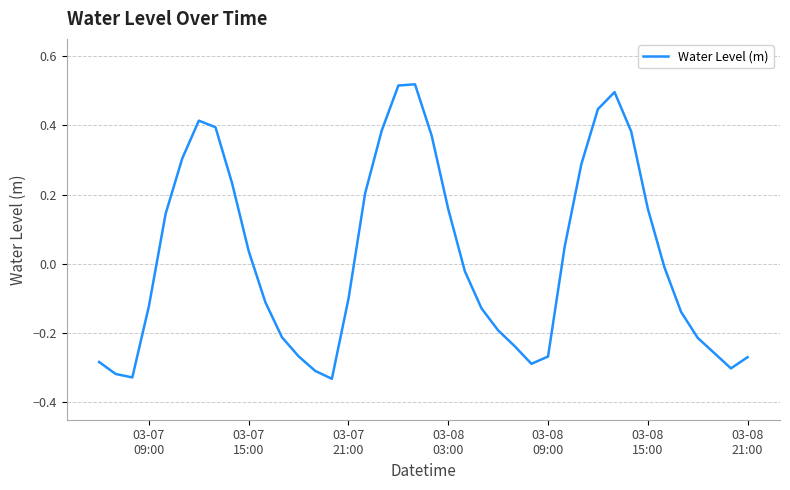

What is the value of the 33rd point from the left?

0.4